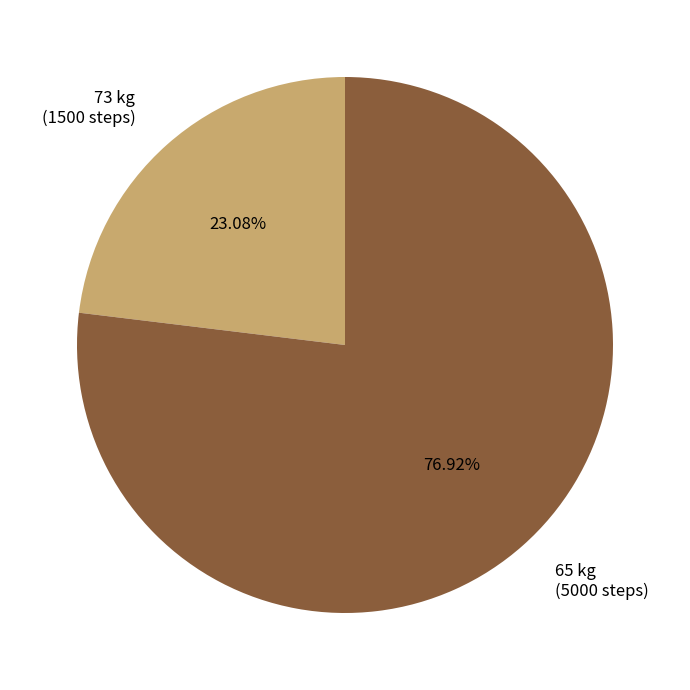

What percentage is the 73 slice, to the nearest percent?

23%